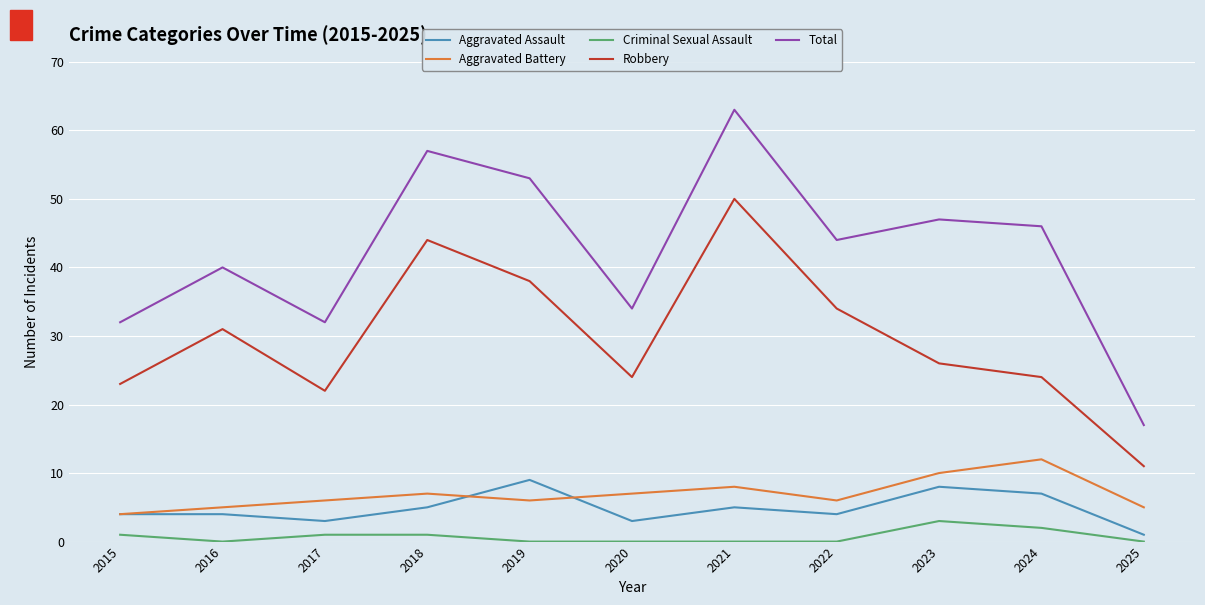

True or false: Robbery has a value of 40 at 2020.

False